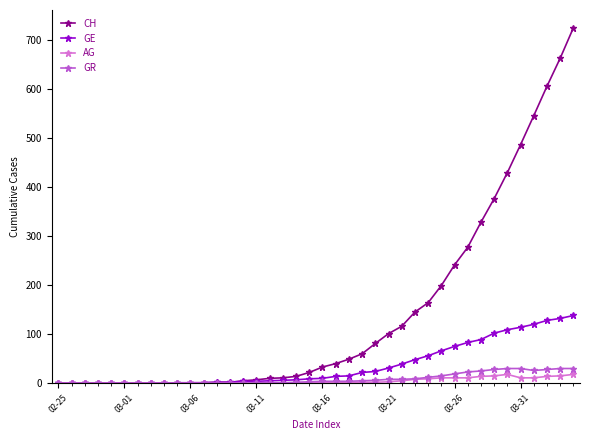

Which series has the largest range (max minus min)?

CH